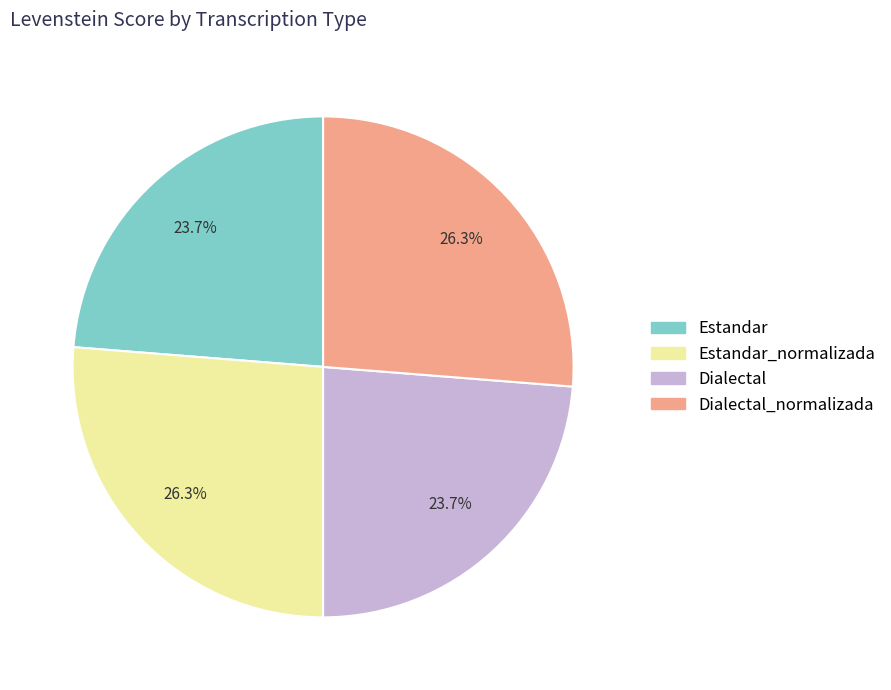

Is there any slice that represents more than half of the pie?

No